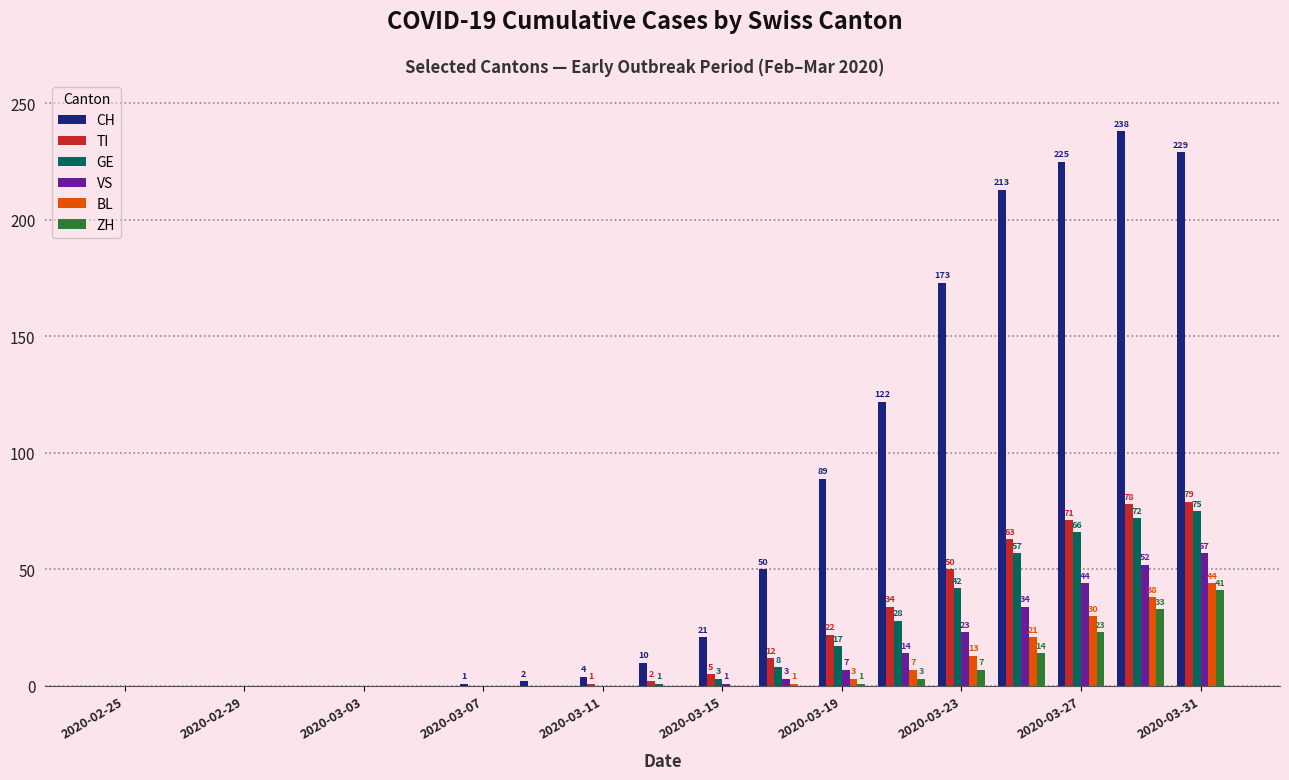

What is the highest value of the ZH series?

41